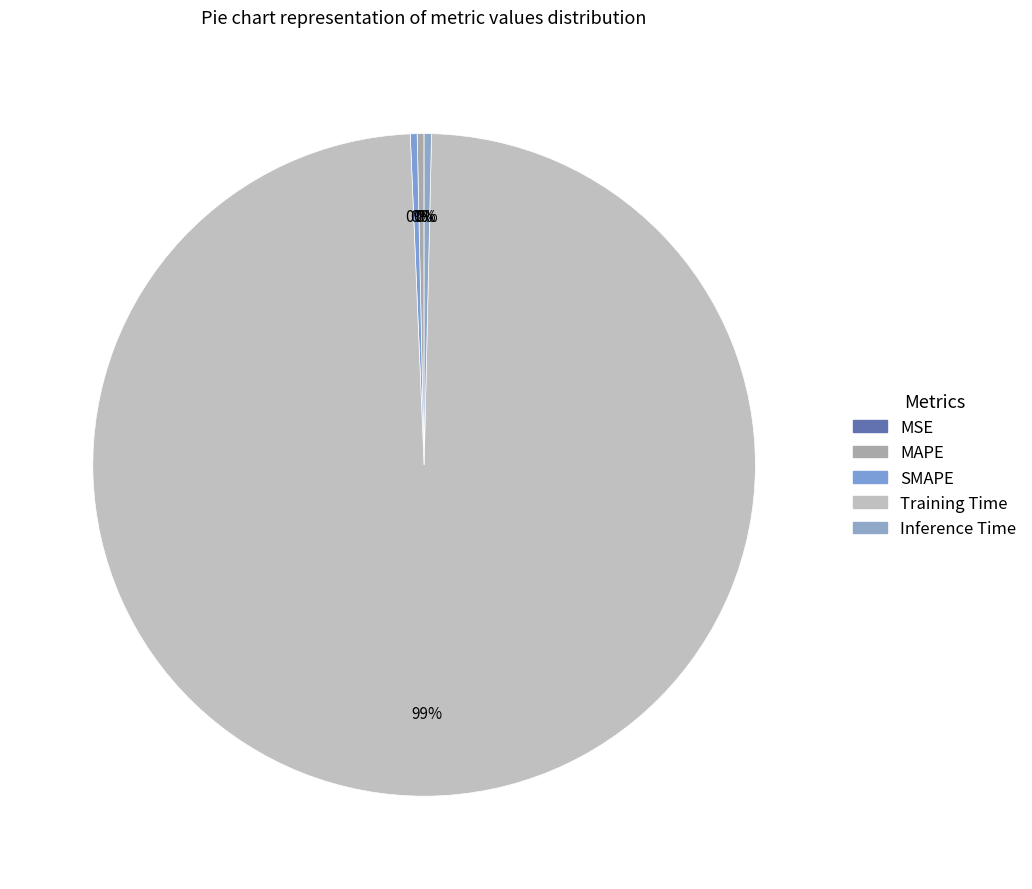

How many slices are in this pie chart?

5